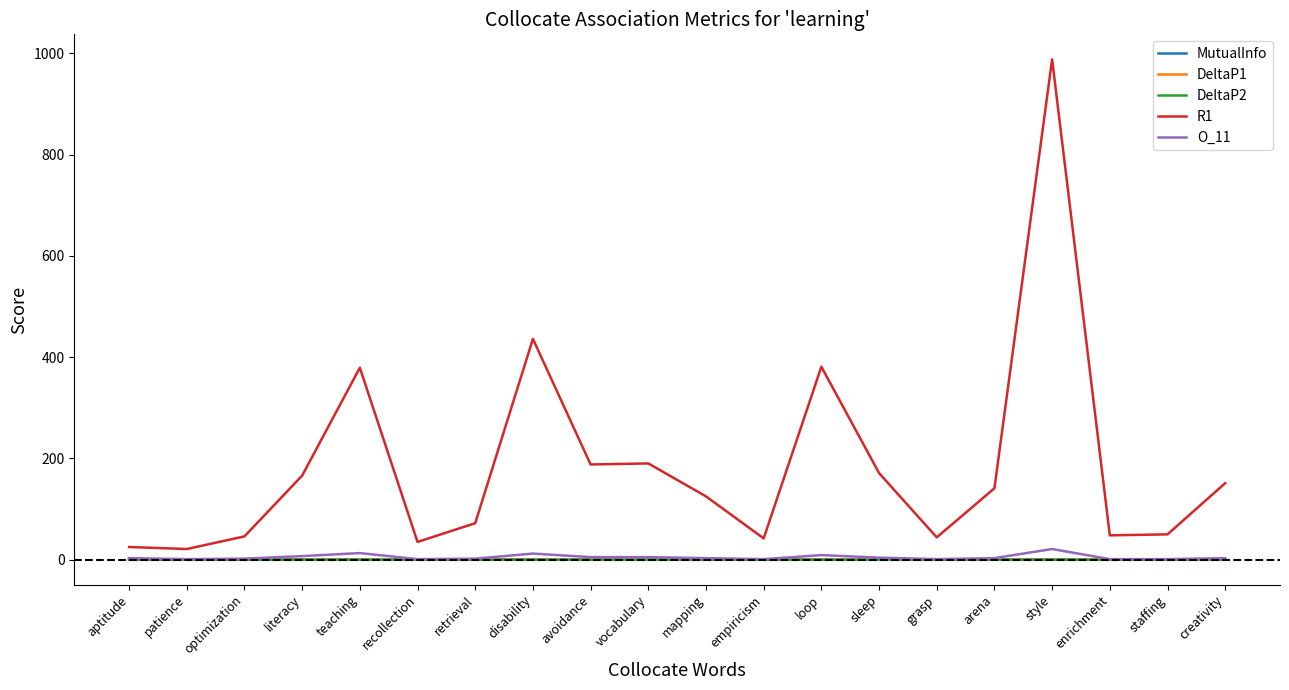

Does the chart have visible grid lines?

No